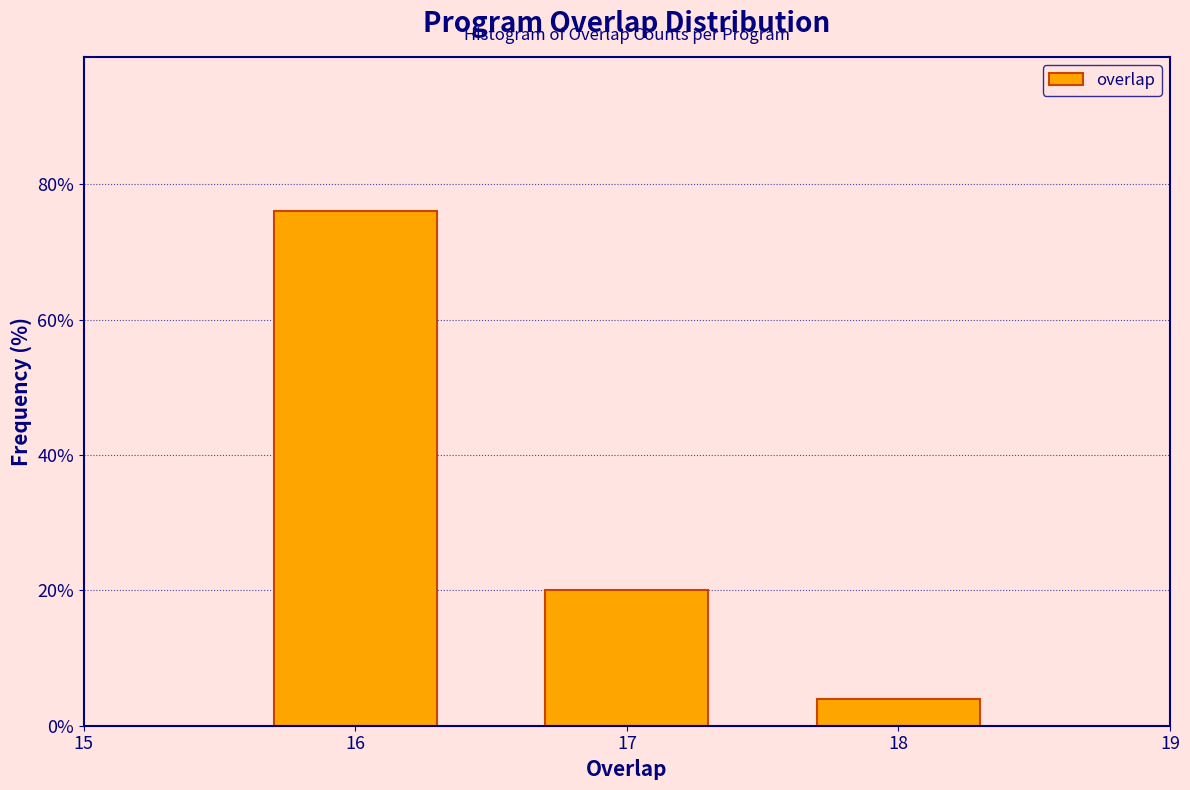

Reading left to right, transcribe all the data shown in this chart.

16=76	17=20	18=4